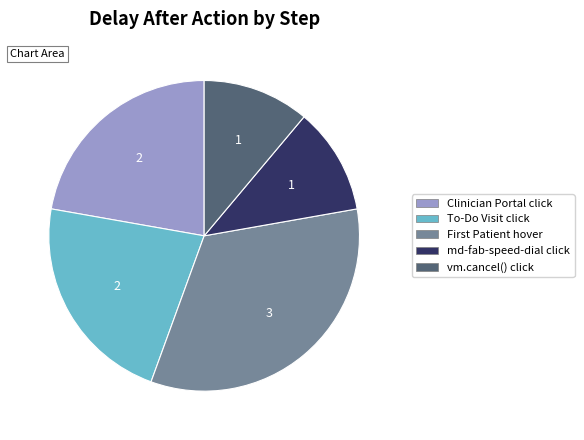

Does any single category account for the majority?

No